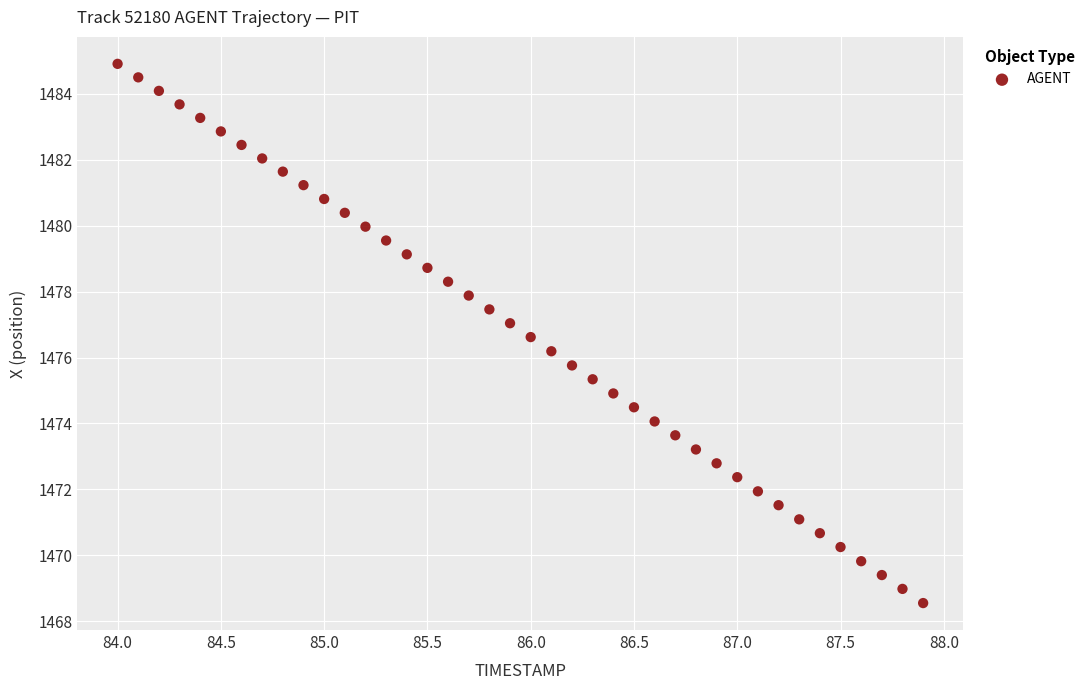

What is the range of X values (max minus min)?

3.9